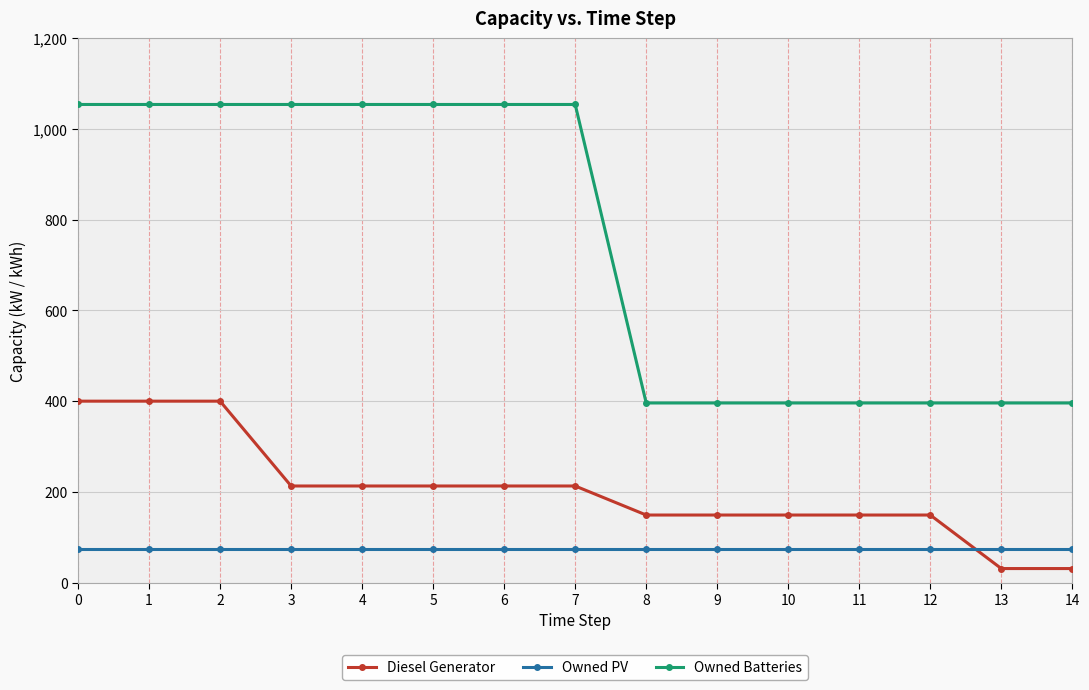

Reading left to right, transcribe all the data shown in this chart.

Diesel Generator: 0=400	1=400	2=400	3=213	4=213	5=213	6=213	7=213	8=149	9=149	10=149	11=149	12=149	13=31	14=31
Owned PV: 0=75	1=75	2=75	3=75	4=75	5=75	6=75	7=75	8=75	9=75	10=75	11=75	12=75	13=75	14=75
Owned Batteries: 0=1054	1=1054	2=1054	3=1054	4=1054	5=1054	6=1054	7=1054	8=396	9=396	10=396	11=396	12=396	13=396	14=396